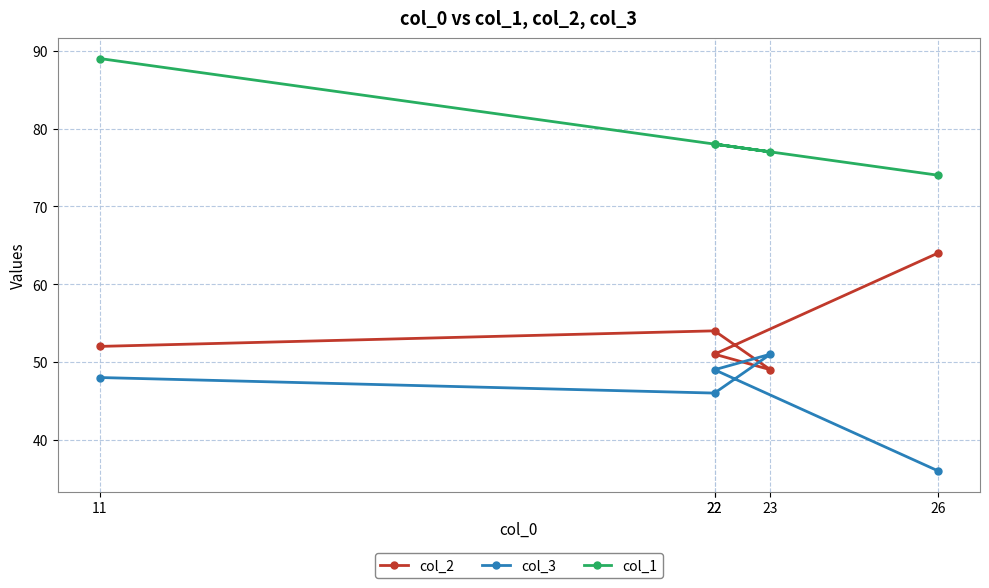

Which series has the largest total across all categories?

col_1